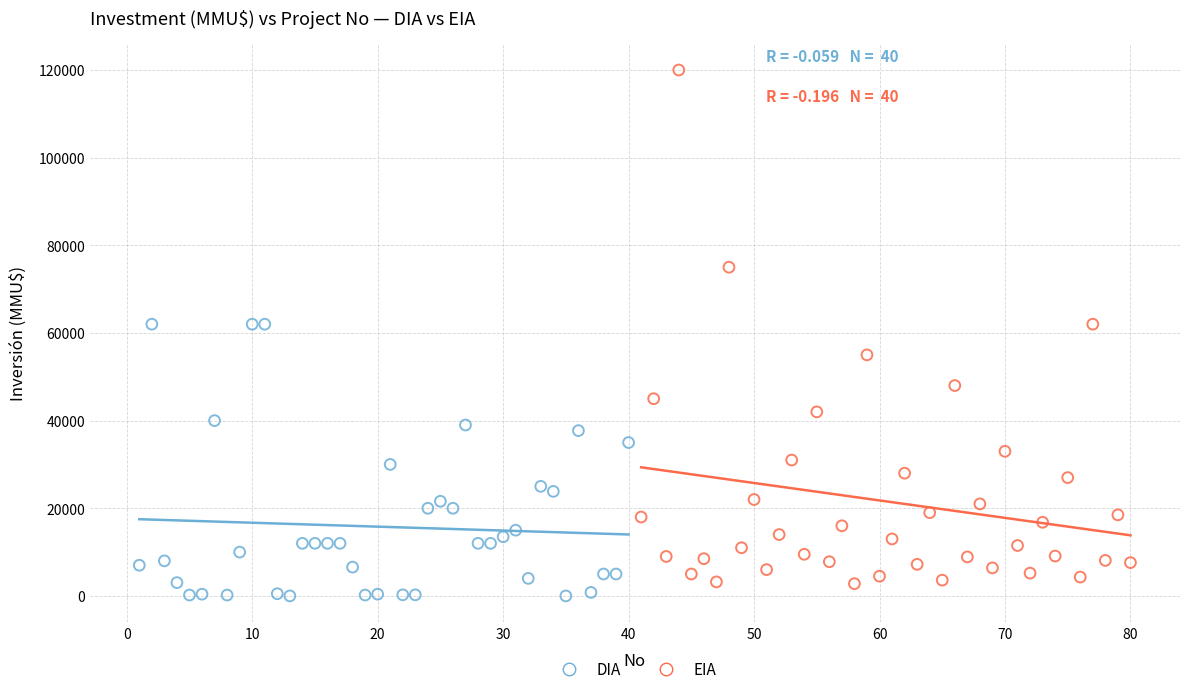

Which series contains the lowest Y value?

DIA